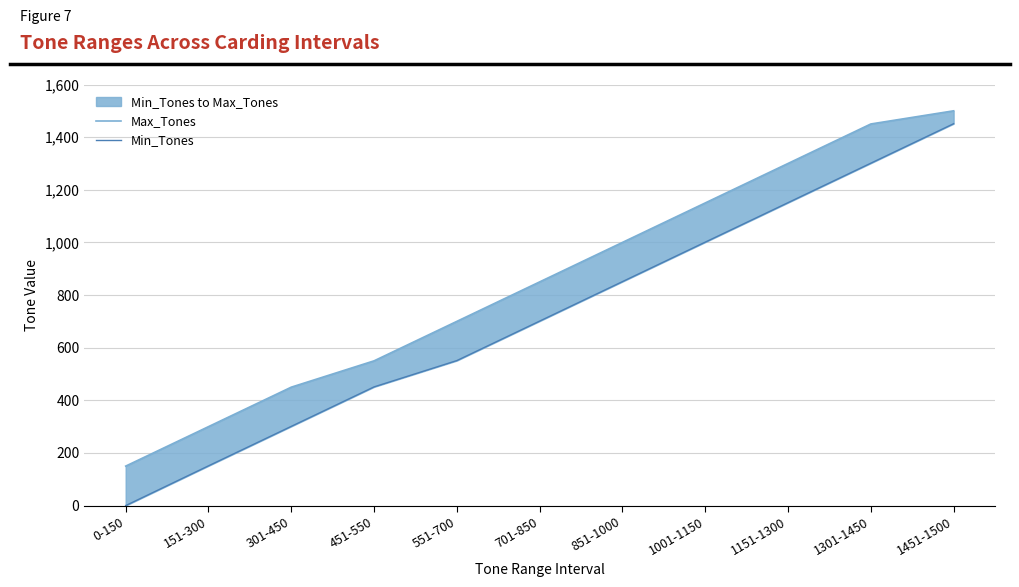

What is the value of the Max_Tones point at the 8th from the left?

1150